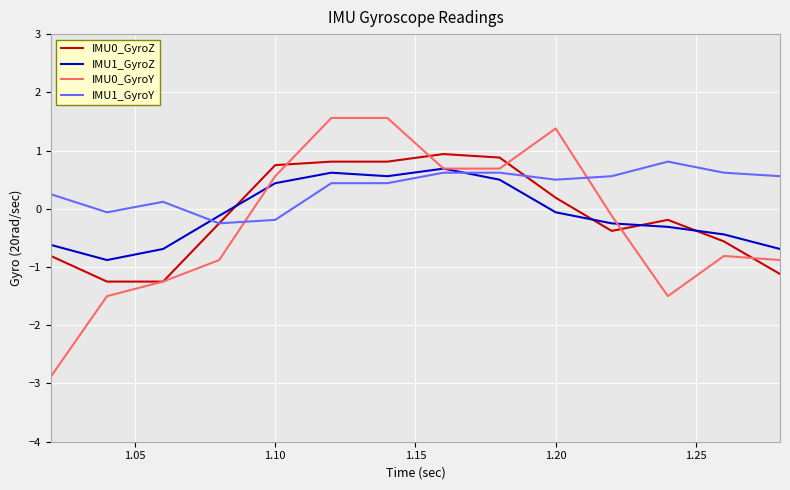

How many times do IMU1_GyroZ and IMU1_GyroY cross each other?

2